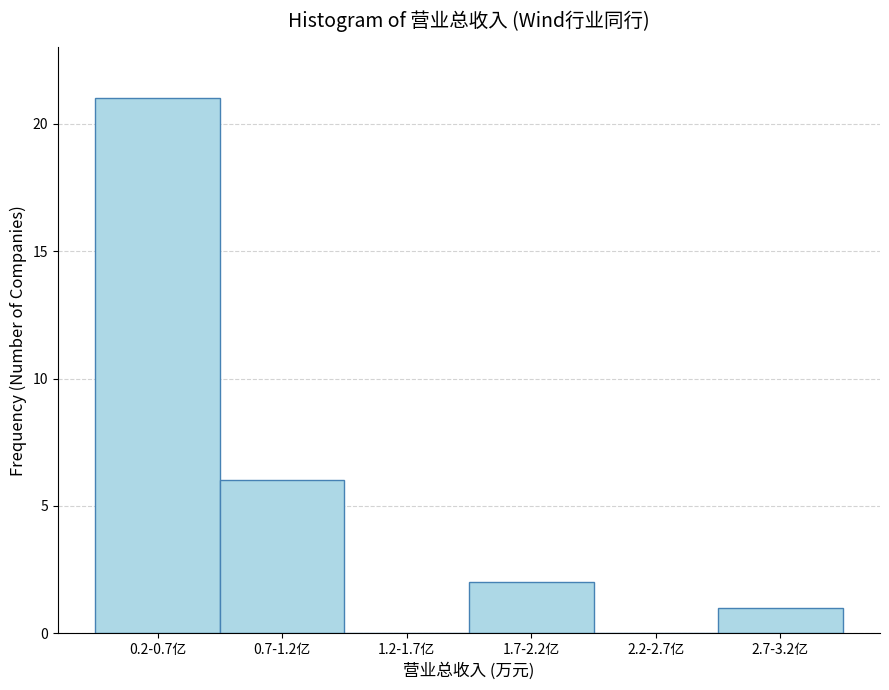

Reading left to right, list all the values displayed in this chart.

0.2-0.7亿=21	0.7-1.2亿=6	1.2-1.7亿=0	1.7-2.2亿=2	2.2-2.7亿=0	2.7-3.2亿=1